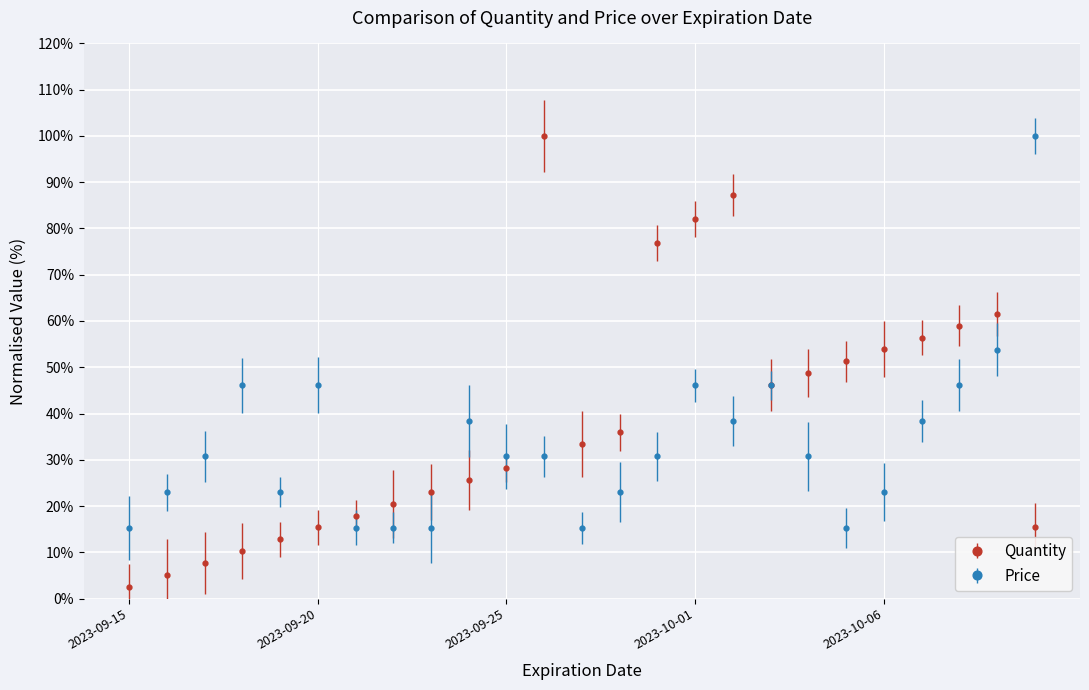

How many interior local peaks does the Quantity series have?

3